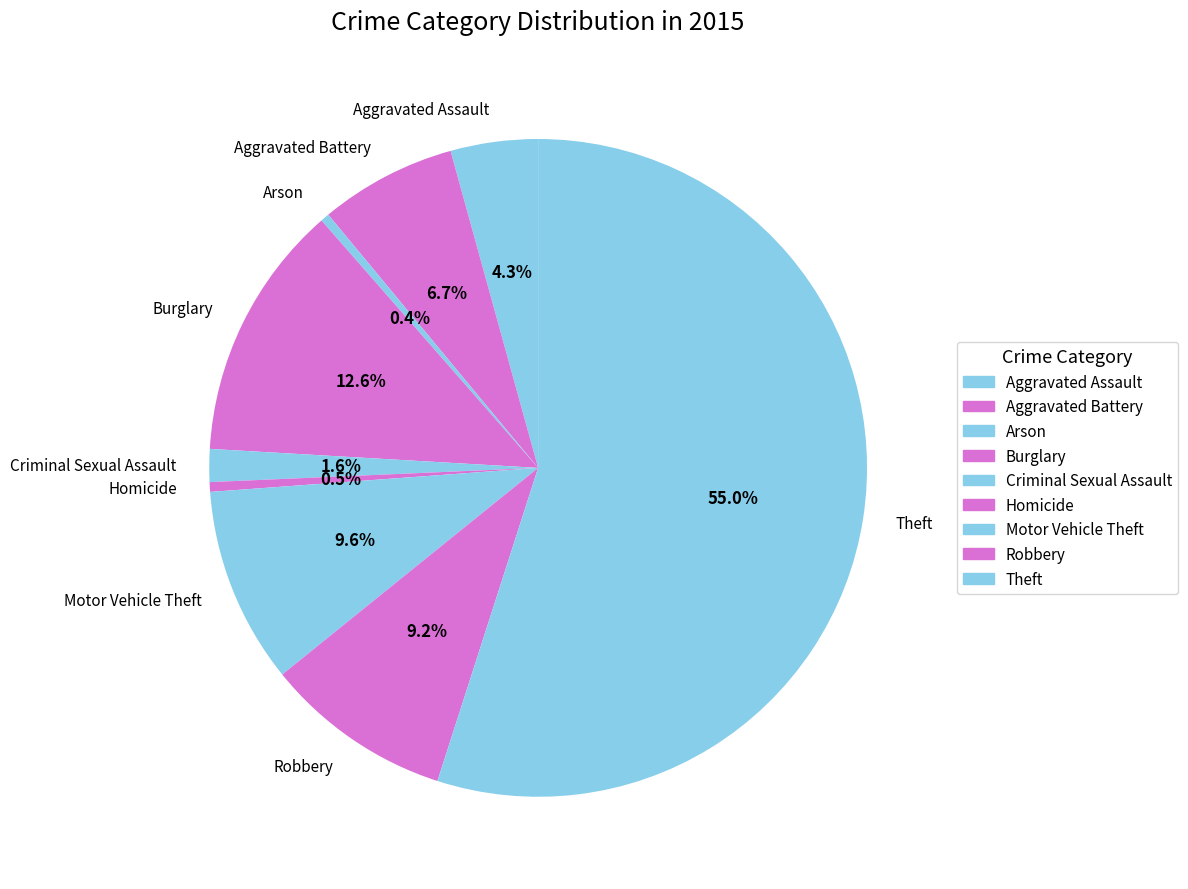

What is the largest slice in the pie chart?

Theft